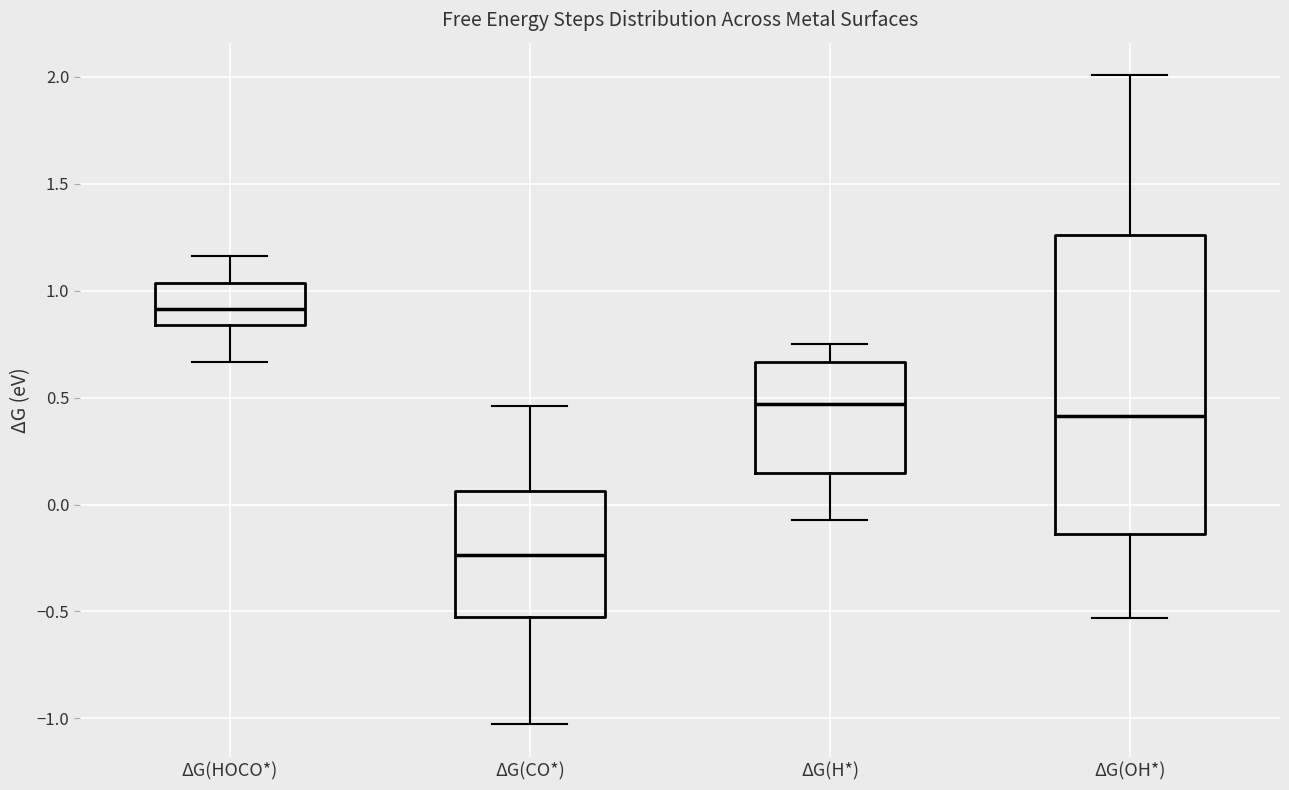

Comparing the boxes themselves (not the whiskers), which one is the tallest?

ΔG(OH*)